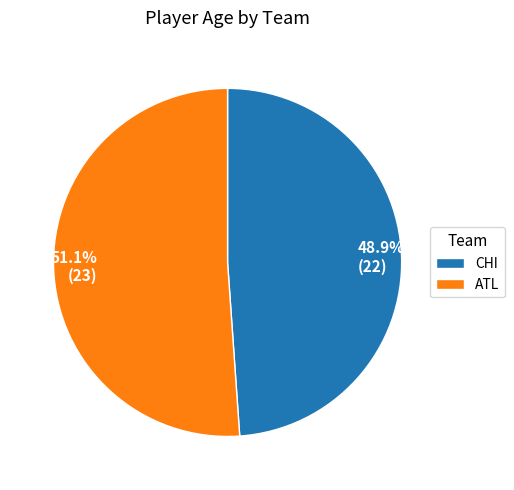

Does any single category account for the majority?

Yes